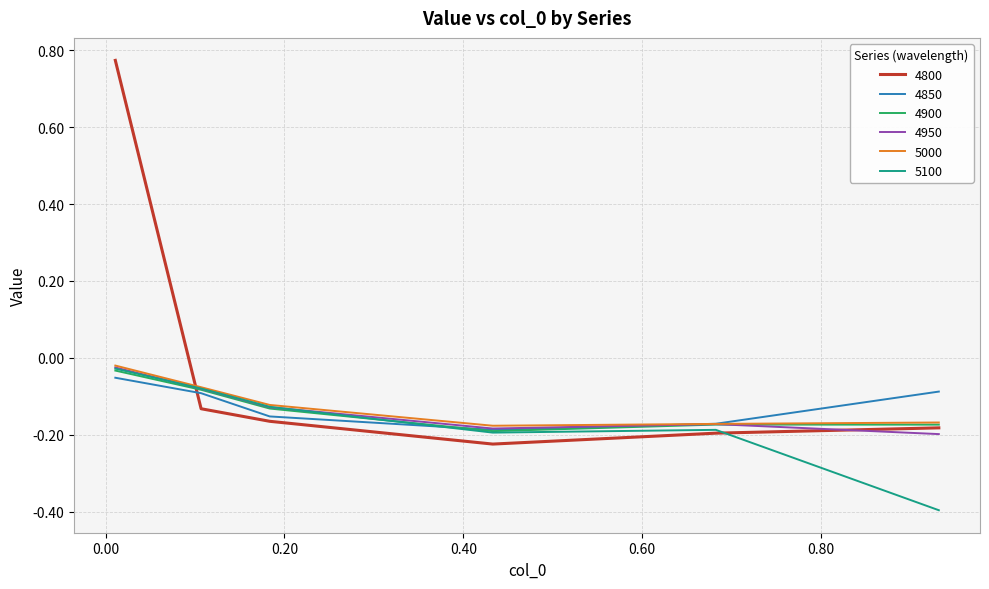

Does the chart have visible grid lines?

Yes